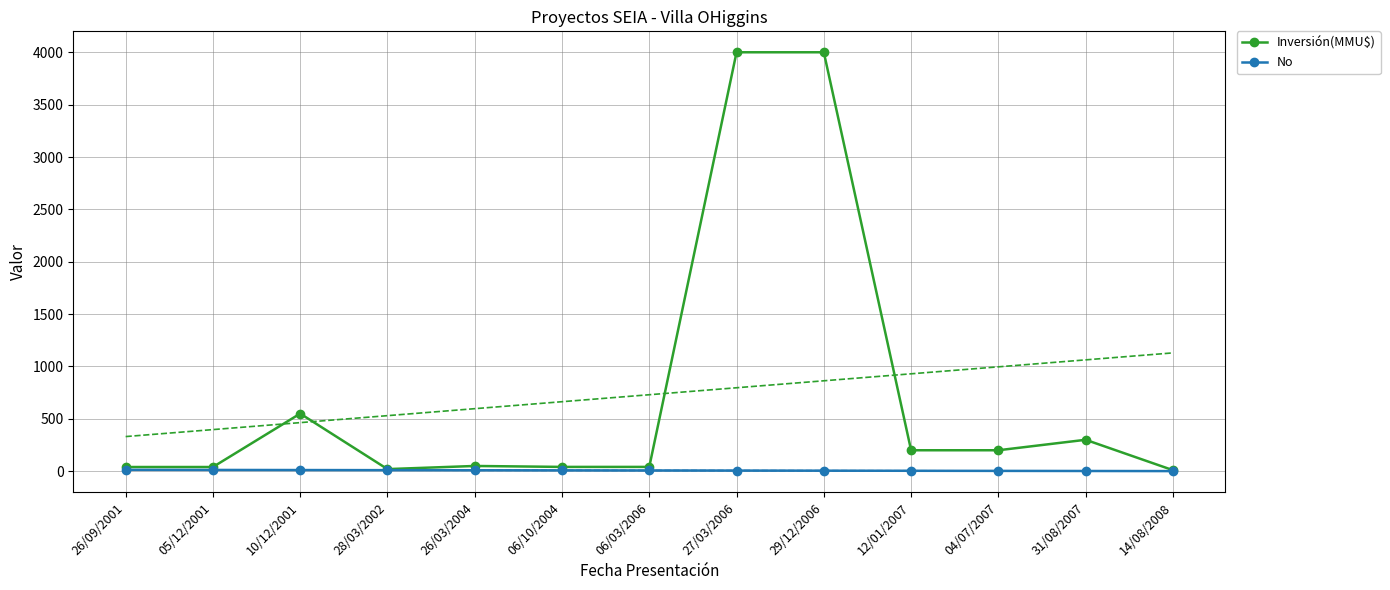

Where is No nearest to the value 7?

06/03/2006